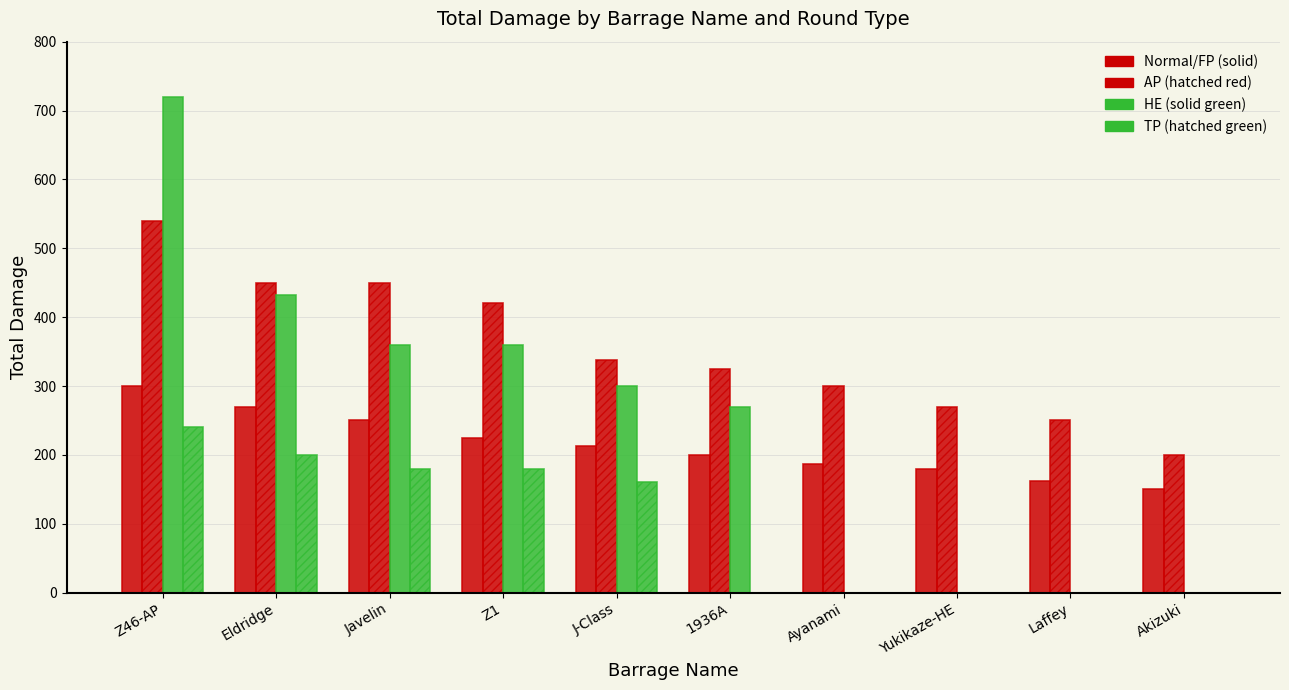

Reading left to right, list all the values displayed in this chart.

Total Damage (FP): Z46-AP=300.0	Eldridge=270.0	Javelin=250.0	Z1=225.0	J-Class=212.5	1936A=200.0	Ayanami=187.5	Yukikaze-HE=180.0	Laffey=162.5	Akizuki=150.0
Total Damage (HE): Z46-AP=540.0	Eldridge=450.0	Javelin=450.0	Z1=420.0	J-Class=337.5	1936A=325.0	Ayanami=300.0	Yukikaze-HE=270.0	Laffey=250.0	Akizuki=200.0
Total Damage (AP): Z46-AP=720.0	Eldridge=432.0	Javelin=360.0	Z1=360.0	J-Class=300.0	1936A=270.0	Ayanami=0.0	Yukikaze-HE=0.0	Laffey=0.0	Akizuki=0.0
Total Damage (TP): Z46-AP=240.0	Eldridge=200.0	Javelin=180.0	Z1=180.0	J-Class=160.0	1936A=0.0	Ayanami=0.0	Yukikaze-HE=0.0	Laffey=0.0	Akizuki=0.0